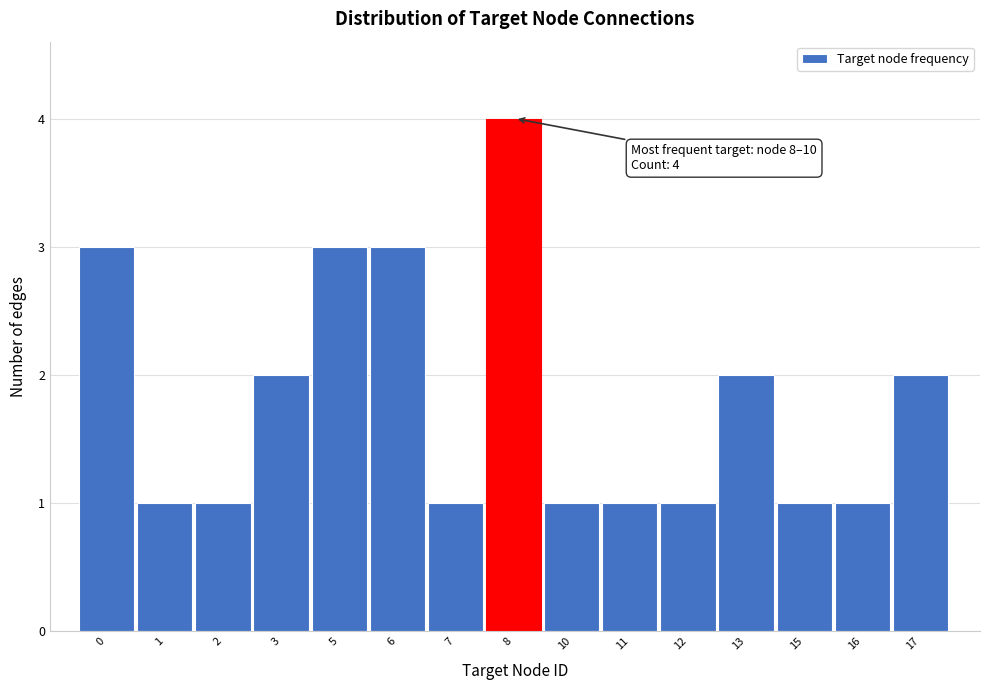

Reading left to right, list all the values displayed in this chart.

3	1	1	2	3	3	1	4	1	1	1	2	1	1	2